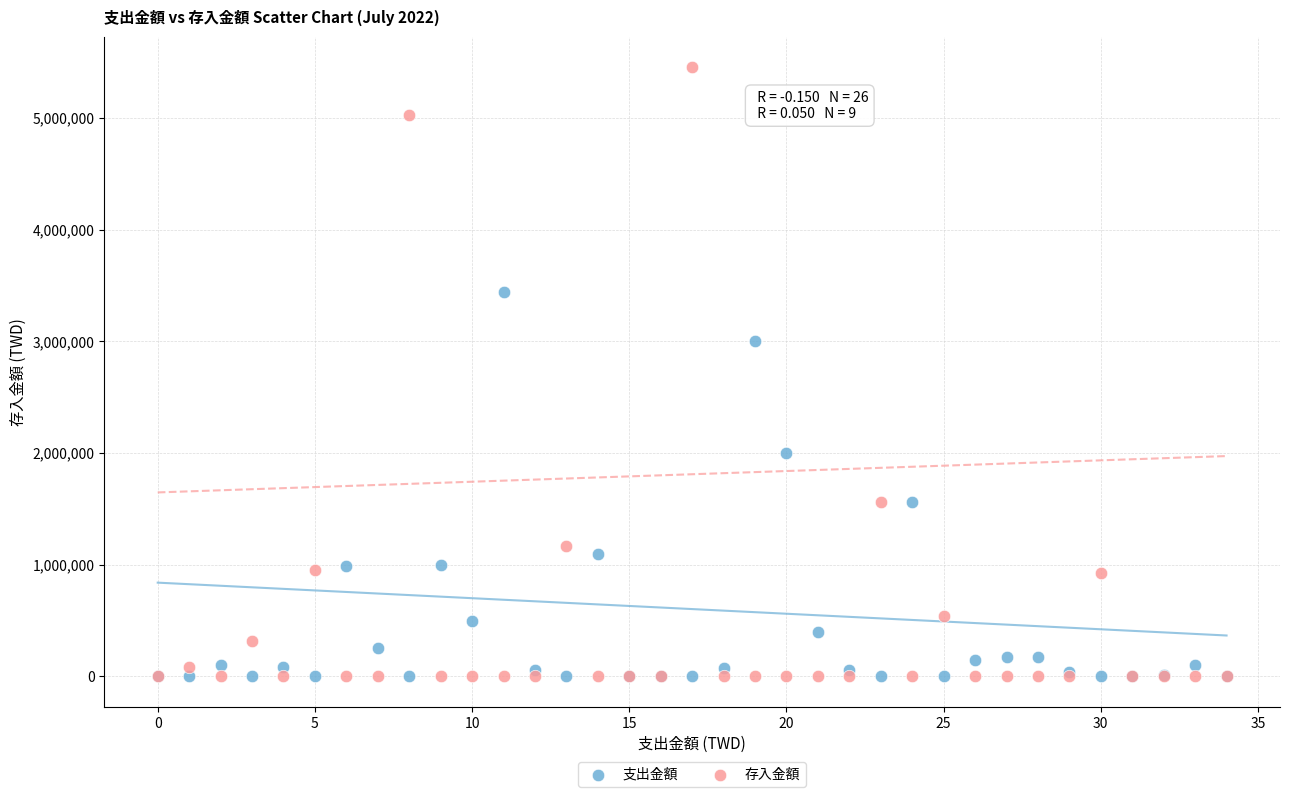

In the 存入金額 series, what Y value is closest to 2726578?

1562787